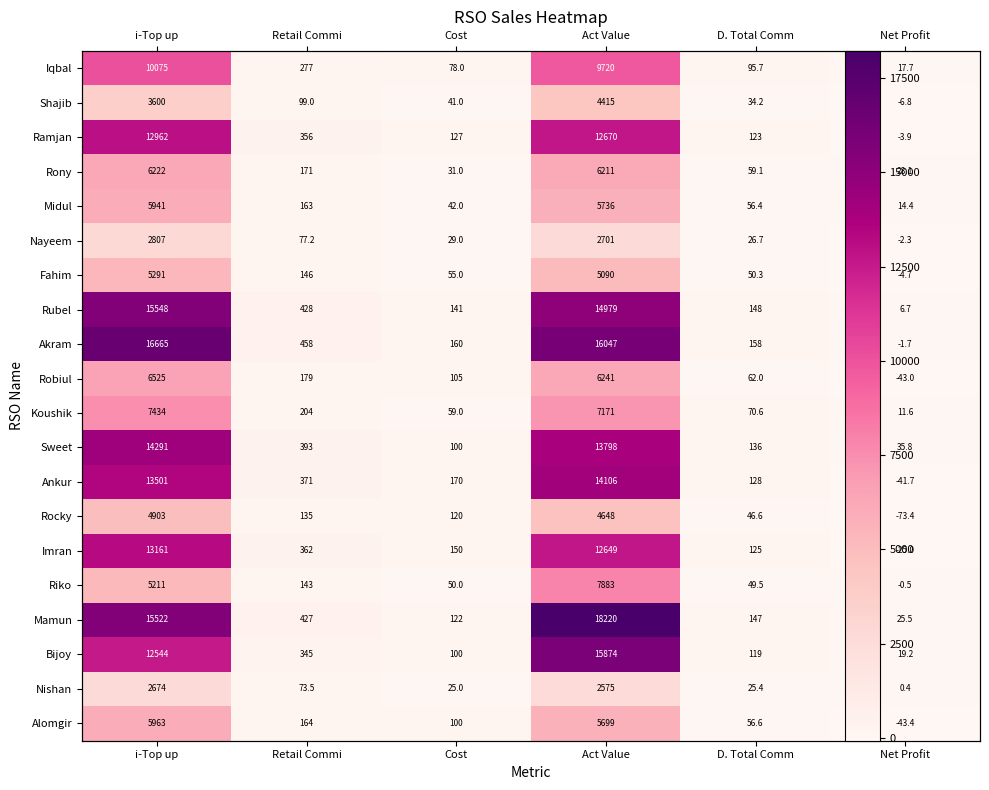

At which category does the chart reach its peak across all series?

Act Value